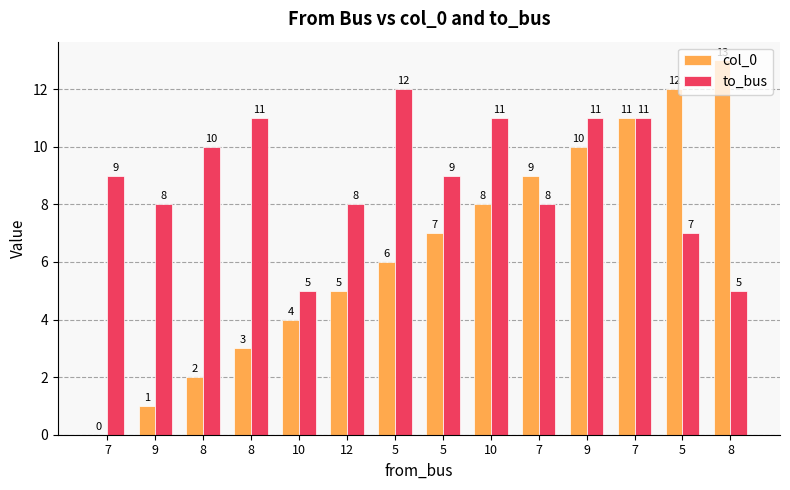

How many groups of bars are there?

14